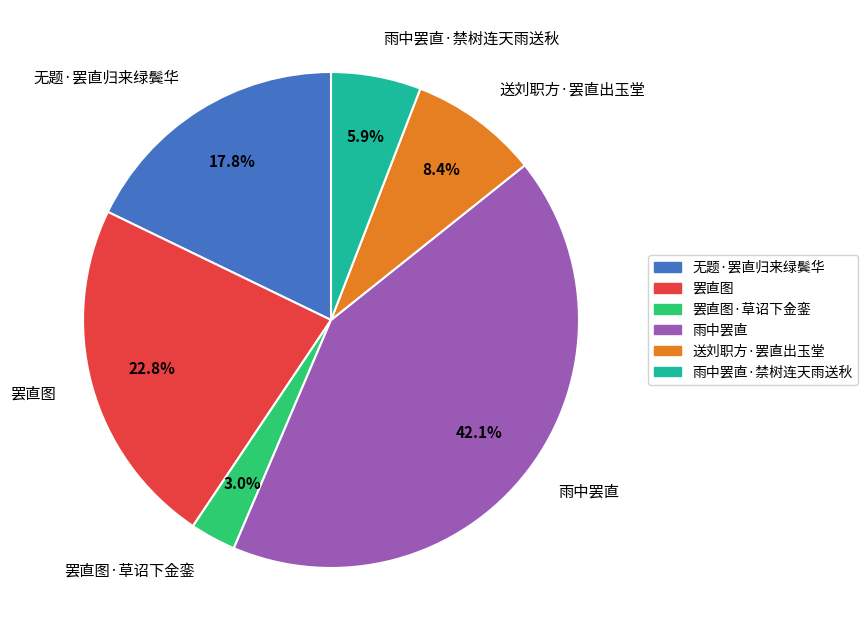

Rank the categories by value from lowest to highest.

罢直图·草诏下金銮, 雨中罢直·禁树连天雨送秋, 送刘职方·罢直出玉堂, 无题·罢直归来绿鬓华, 罢直图, 雨中罢直